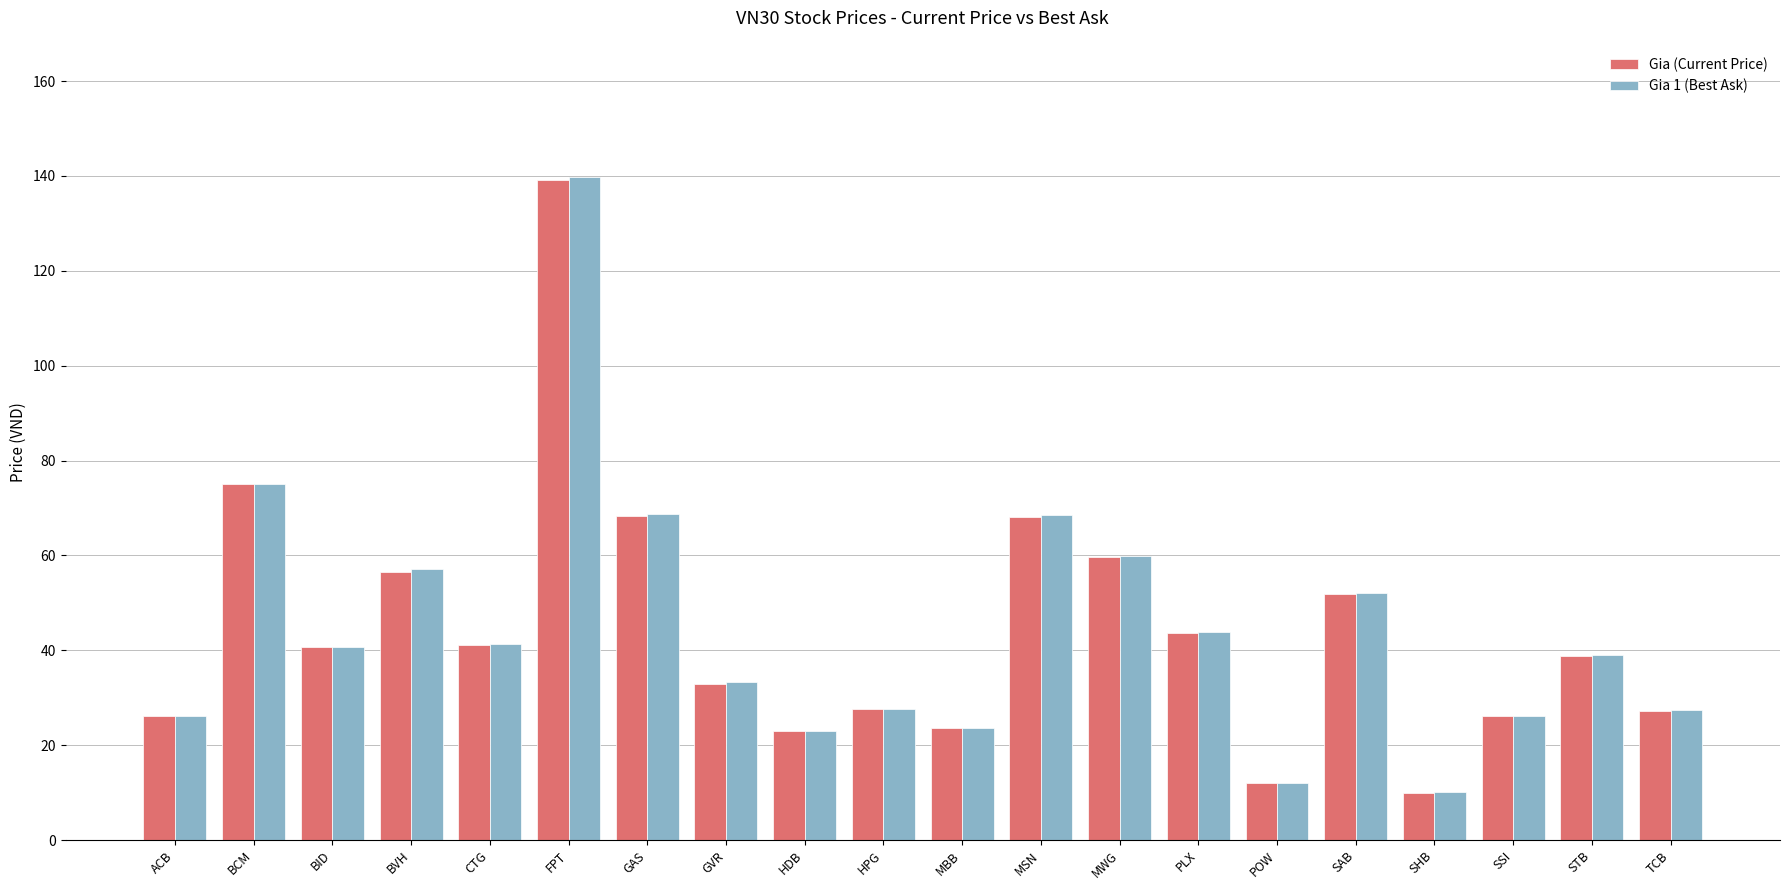

Is it true that Gia 1 (Best Ask) equals 41.4 at CTG?

True